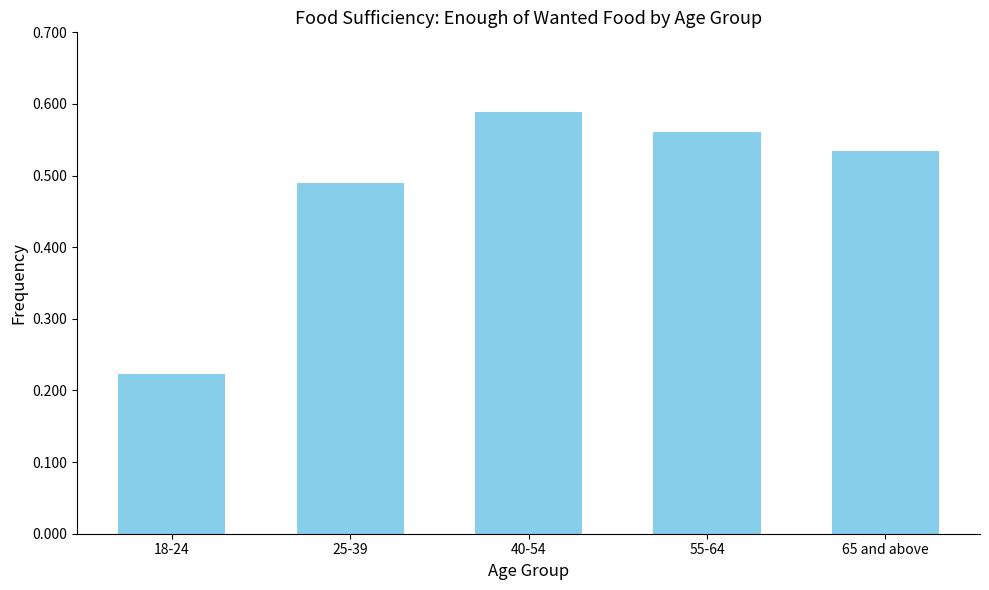

At which label is the value closest to 0?

18-24